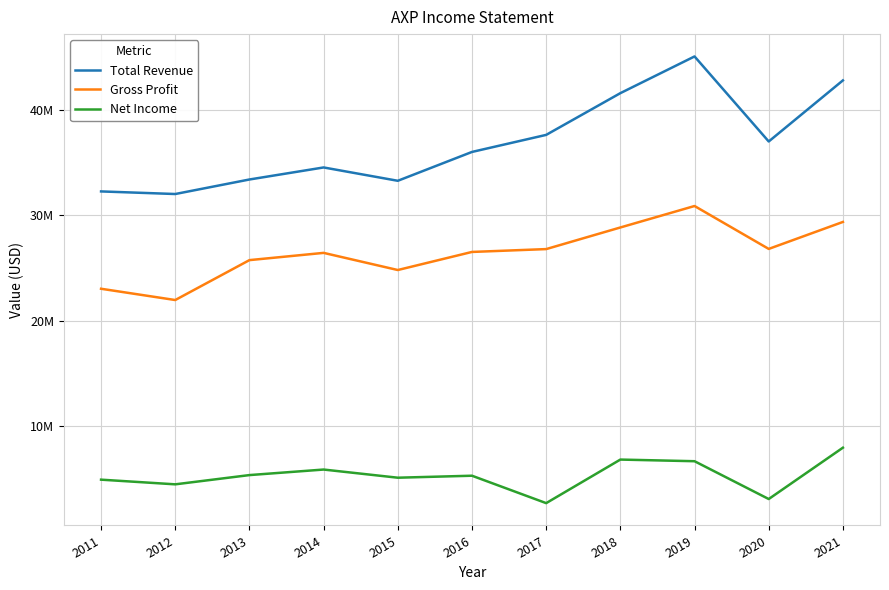

At 2020, list the series in order from largest to smallest.

Total Revenue, Gross Profit, Net Income